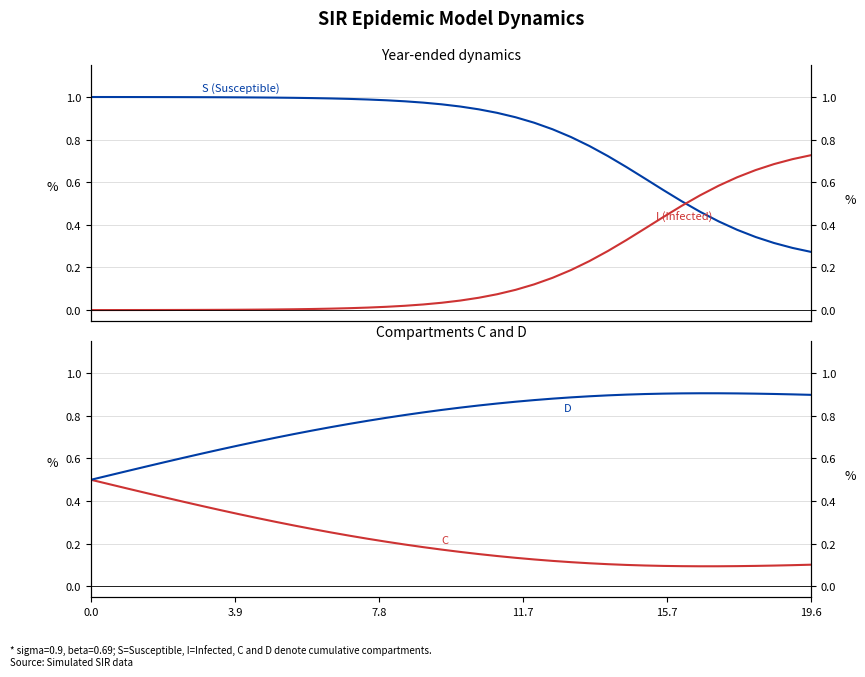

What are all the series names shown in the legend?

S (Susceptible), I (Infected), C, D